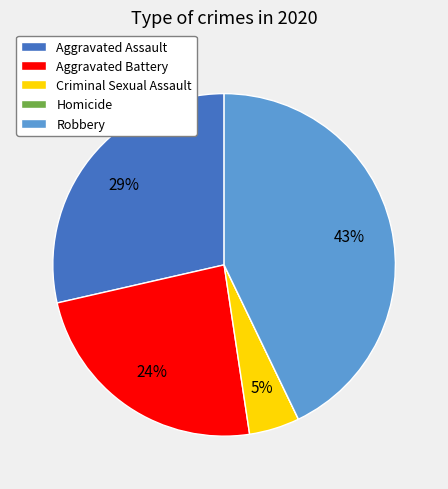

Is Aggravated Assault the majority of the pie?

No